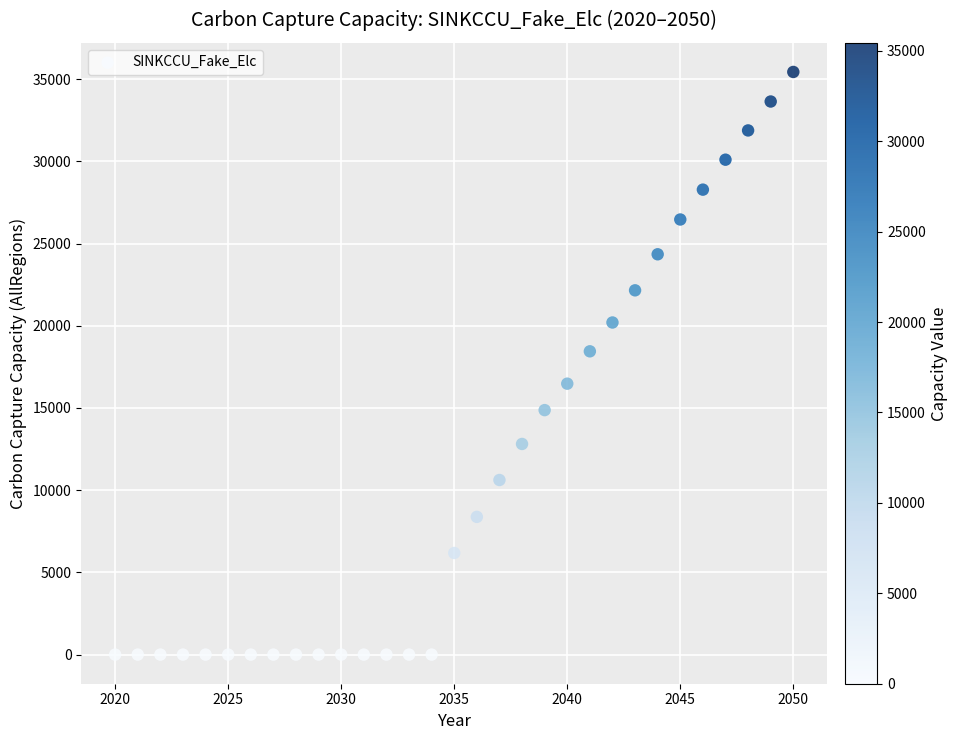

What is the range of Y values (max minus min)?

35440.2